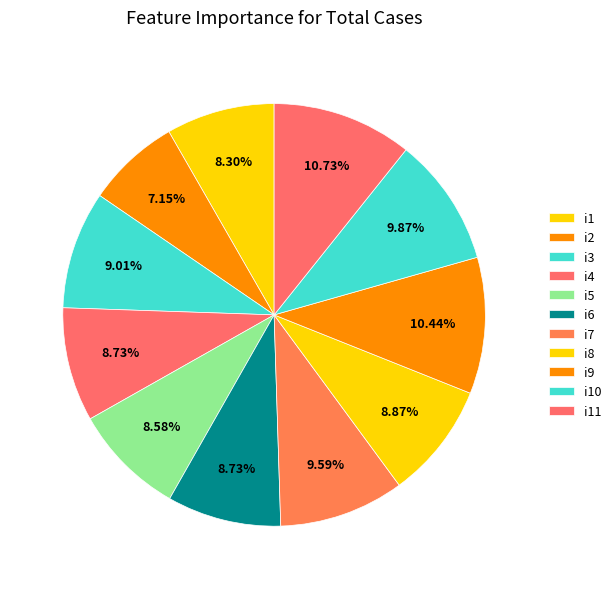

What percentage is NOT represented by i4?

91.3%